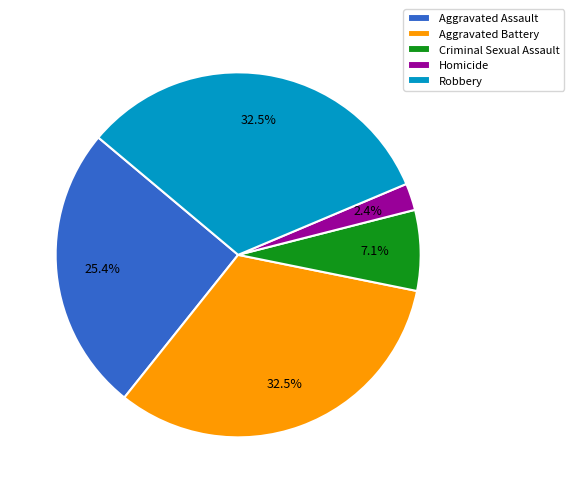

What is the ratio of the value at Homicide to the value at Criminal Sexual Assault?

0.3